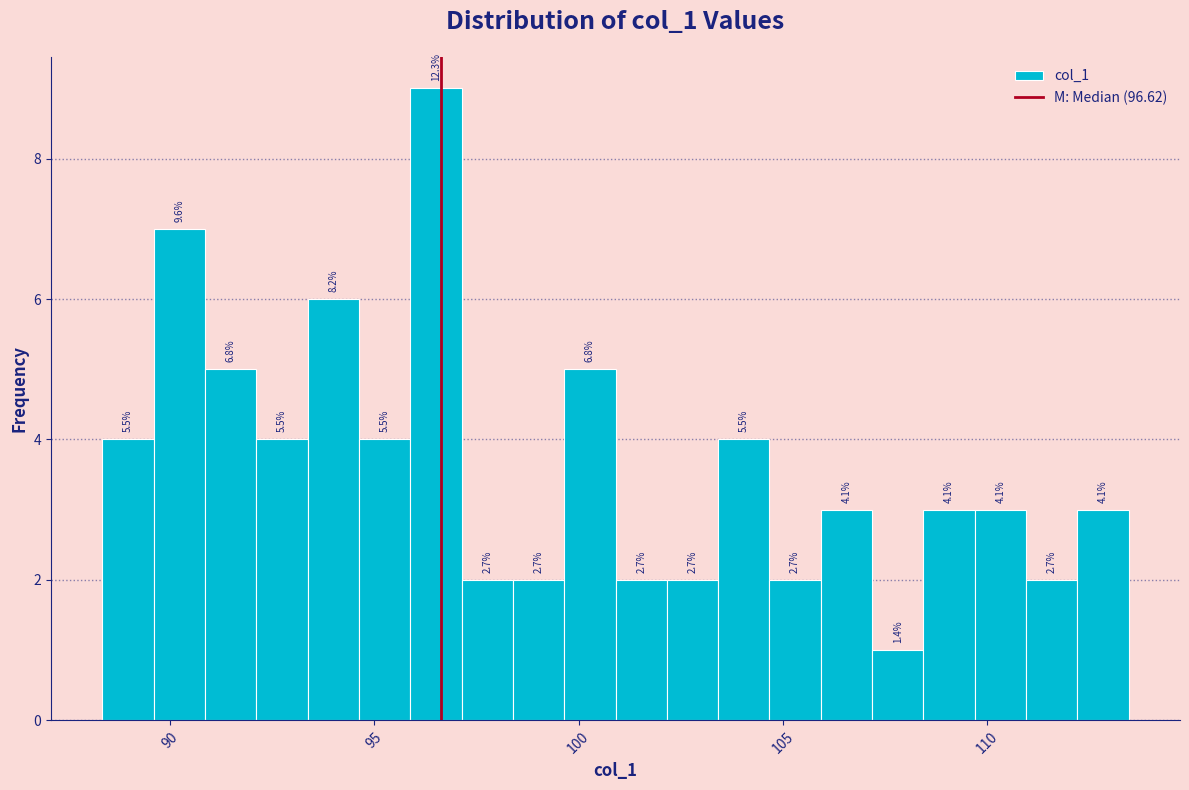

Read against the x-axis, roughly where is the centre of the tallest bar?

96.5